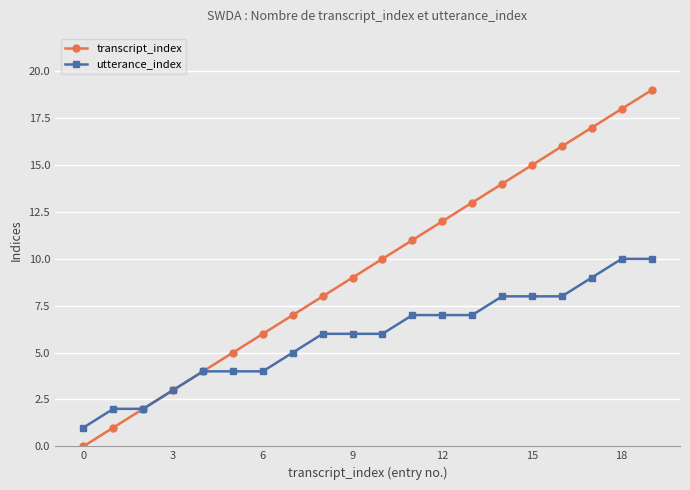

How many data points in transcript_index are less than 10?

10